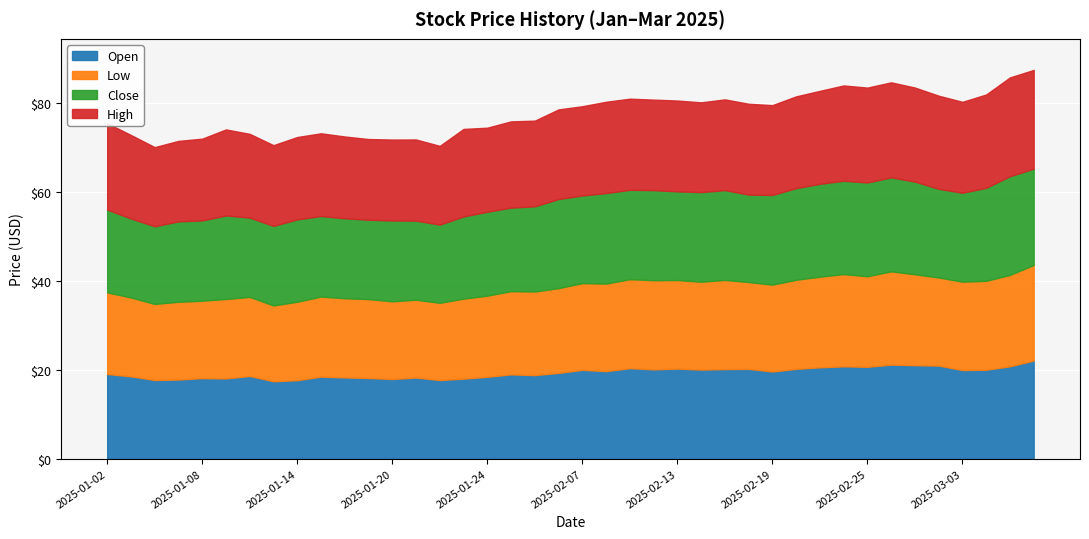

True or false: open has more than 1 interior local peaks.

True